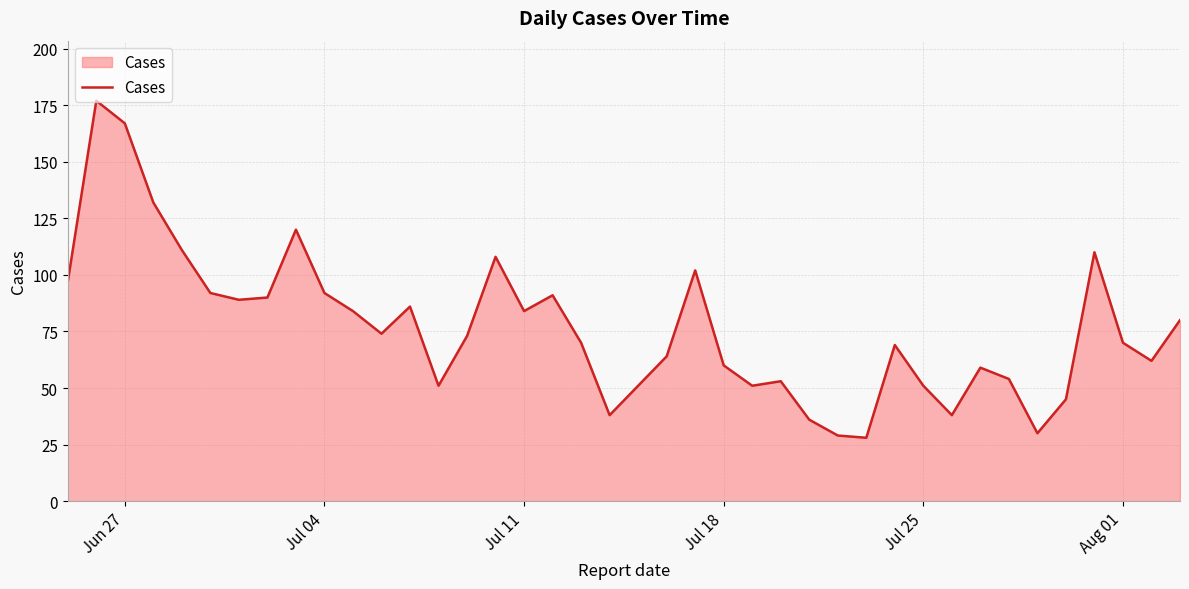

How many categories are shown in the chart?

40